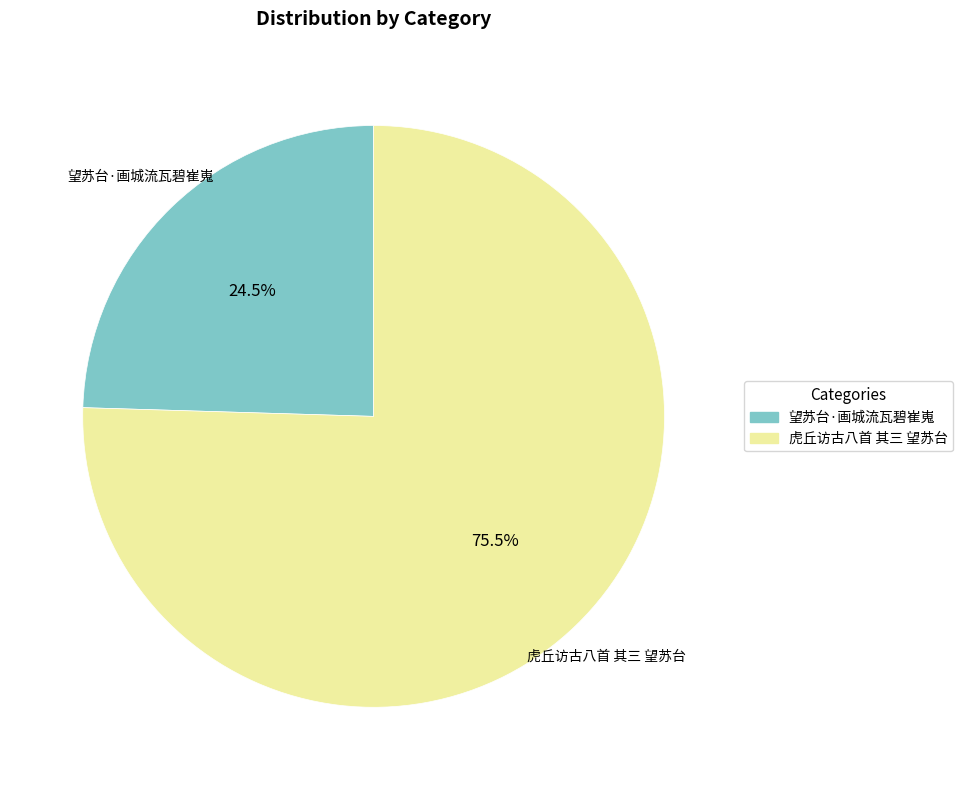

Rank the categories by value from lowest to highest.

望苏台·画城流瓦碧崔嵬, 虎丘访古八首 其三 望苏台